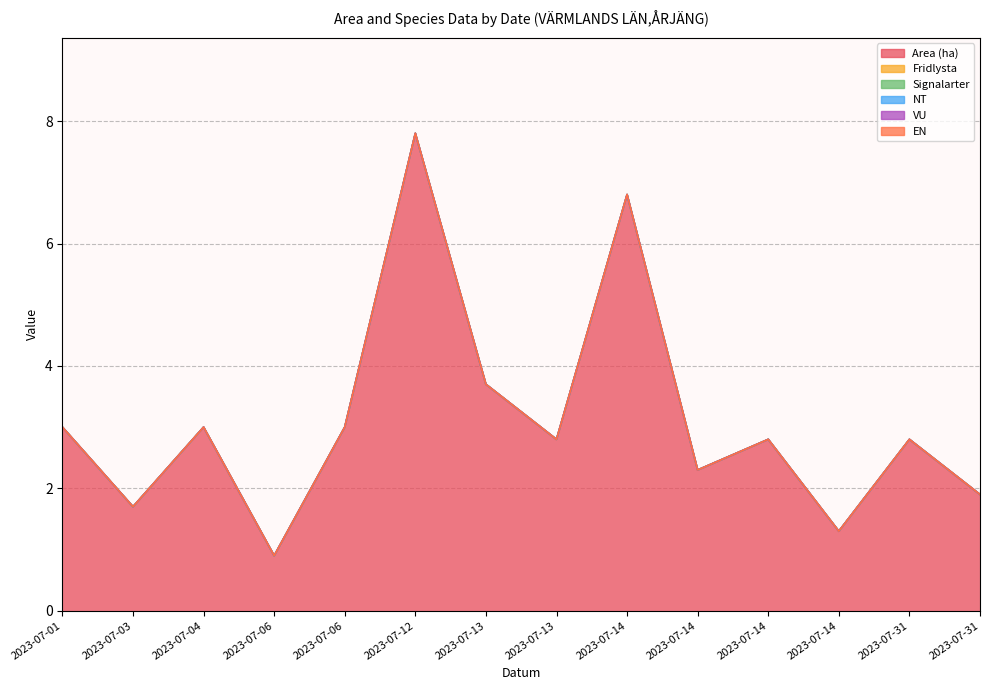

Reading left to right, list all the values displayed in this chart.

Area (ha): 2023-07-01=3.0	2023-07-03=1.7	2023-07-04=3.0	2023-07-06=0.9	2023-07-06=3.0	2023-07-12=7.8	2023-07-13=3.7	2023-07-13=2.8	2023-07-14=6.8	2023-07-14=2.3	2023-07-14=2.8	2023-07-14=1.3	2023-07-31=2.8	2023-07-31=1.9
Fridlysta: 2023-07-01=0.0	2023-07-03=0.0	2023-07-04=0.0	2023-07-06=0.0	2023-07-06=0.0	2023-07-12=0.0	2023-07-13=0.0	2023-07-13=0.0	2023-07-14=0.0	2023-07-14=0.0	2023-07-14=0.0	2023-07-14=0.0	2023-07-31=0.0	2023-07-31=0.0
Signalarter: 2023-07-01=0.0	2023-07-03=0.0	2023-07-04=0.0	2023-07-06=0.0	2023-07-06=0.0	2023-07-12=0.0	2023-07-13=0.0	2023-07-13=0.0	2023-07-14=0.0	2023-07-14=0.0	2023-07-14=0.0	2023-07-14=0.0	2023-07-31=0.0	2023-07-31=0.0
NT: 2023-07-01=0.0	2023-07-03=0.0	2023-07-04=0.0	2023-07-06=0.0	2023-07-06=0.0	2023-07-12=0.0	2023-07-13=0.0	2023-07-13=0.0	2023-07-14=0.0	2023-07-14=0.0	2023-07-14=0.0	2023-07-14=0.0	2023-07-31=0.0	2023-07-31=0.0
VU: 2023-07-01=0.0	2023-07-03=0.0	2023-07-04=0.0	2023-07-06=0.0	2023-07-06=0.0	2023-07-12=0.0	2023-07-13=0.0	2023-07-13=0.0	2023-07-14=0.0	2023-07-14=0.0	2023-07-14=0.0	2023-07-14=0.0	2023-07-31=0.0	2023-07-31=0.0
EN: 2023-07-01=0.0	2023-07-03=0.0	2023-07-04=0.0	2023-07-06=0.0	2023-07-06=0.0	2023-07-12=0.0	2023-07-13=0.0	2023-07-13=0.0	2023-07-14=0.0	2023-07-14=0.0	2023-07-14=0.0	2023-07-14=0.0	2023-07-31=0.0	2023-07-31=0.0